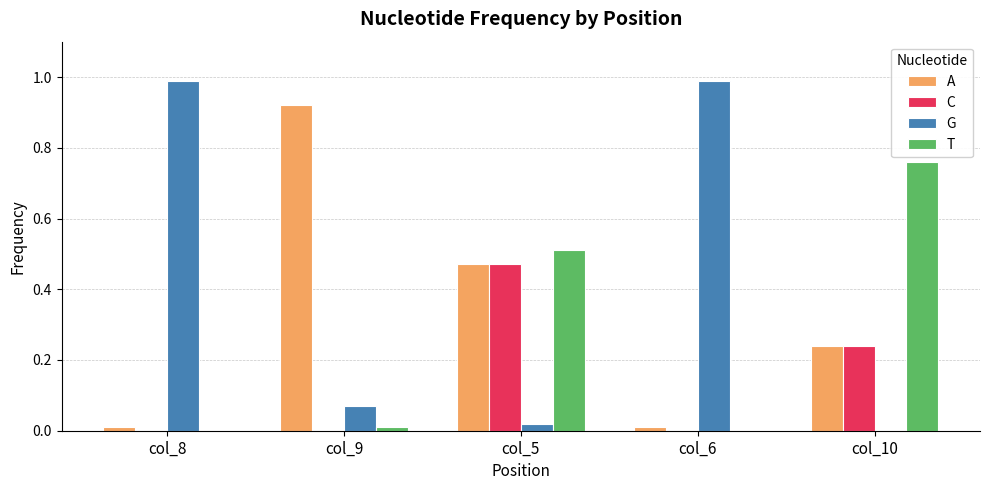

What is the maximum value shown in the chart?

1.0